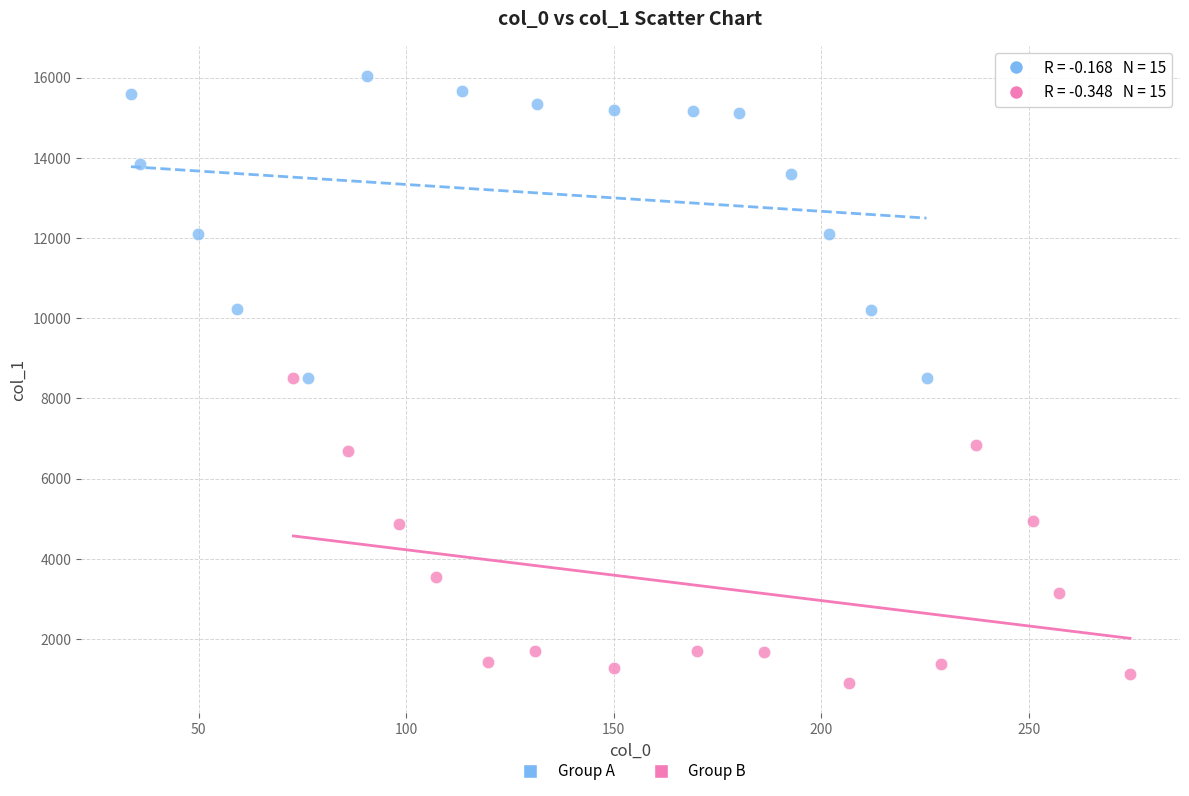

Which series reaches the minimum Y coordinate?

Group B